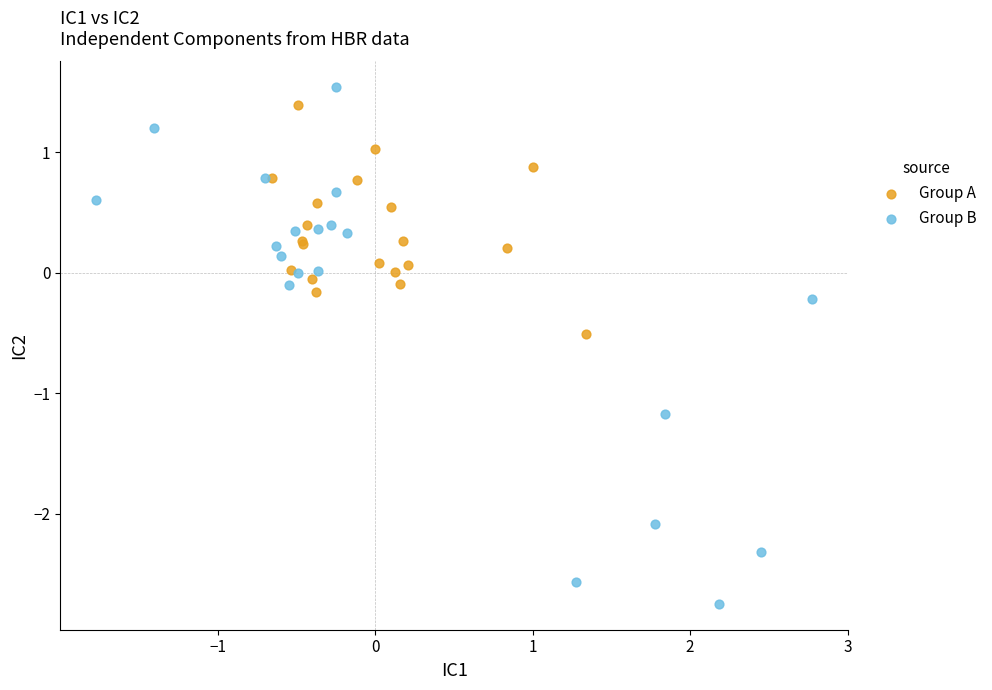

Which series has the largest Y range (max minus min)?

Group B